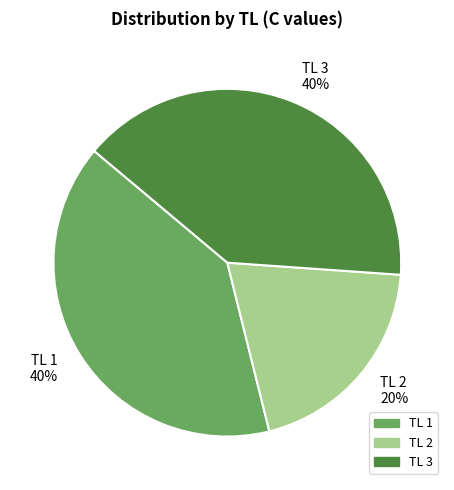

Is there a majority slice in this chart?

No